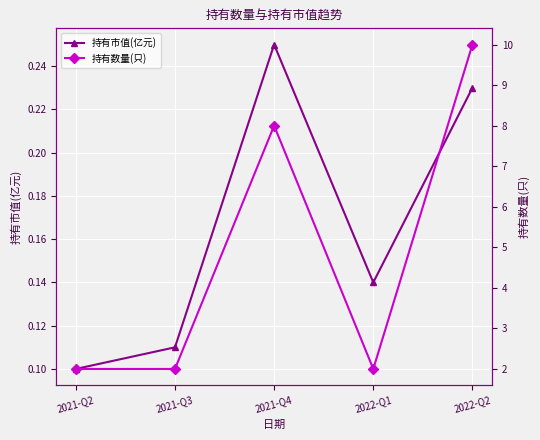

True or false: 持有市值(亿元) has a value of 0.1 at 2021-Q2.

True